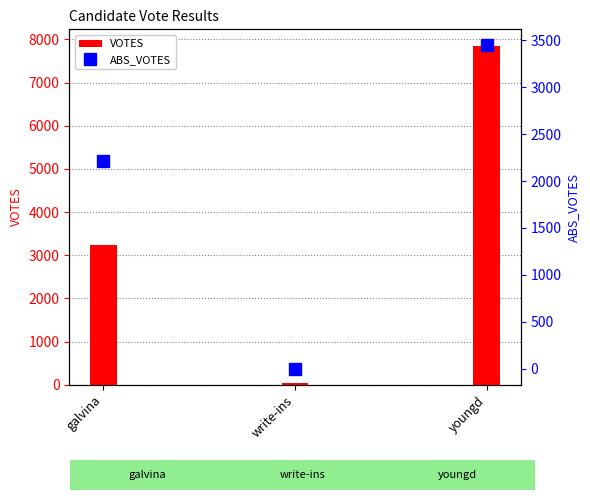

Which category has the lowest value across all series?

write-ins